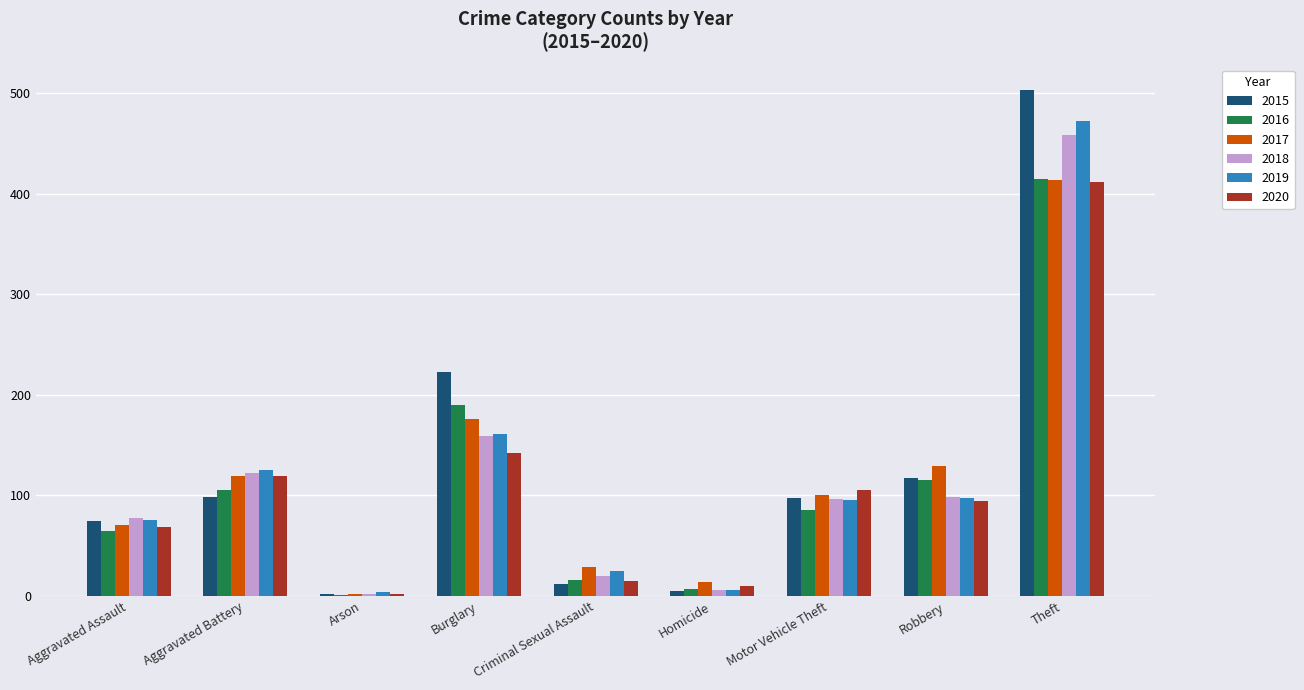

What is the total value across all series at Aggravated Battery?

688